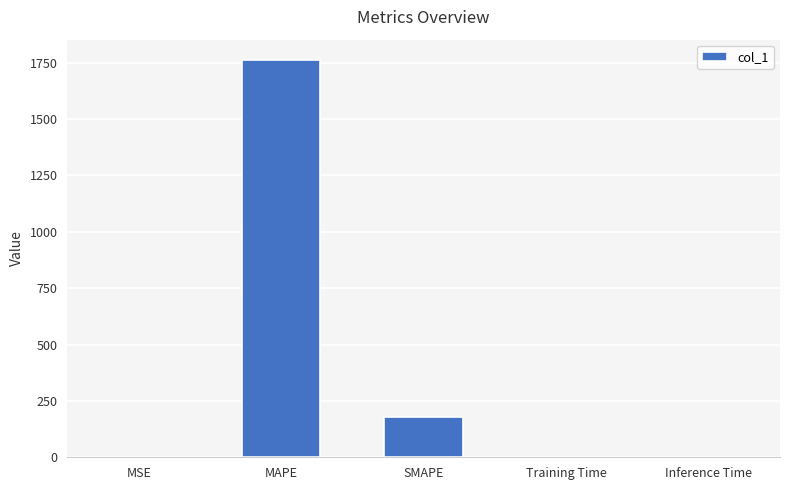

What is the greatest value displayed?

1764.3